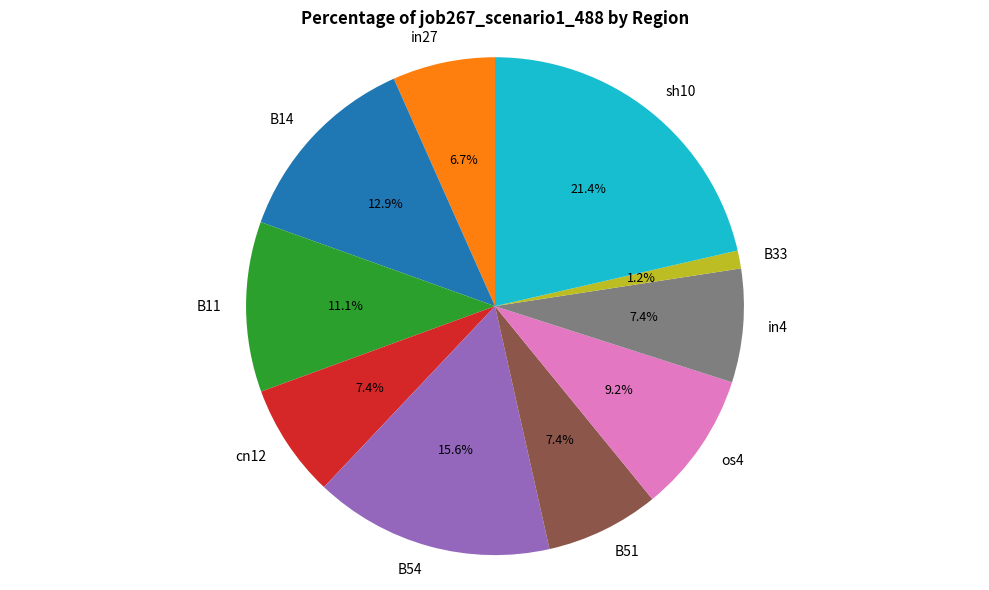

To the nearest percent, what percentage of the pie is sh10?

21%